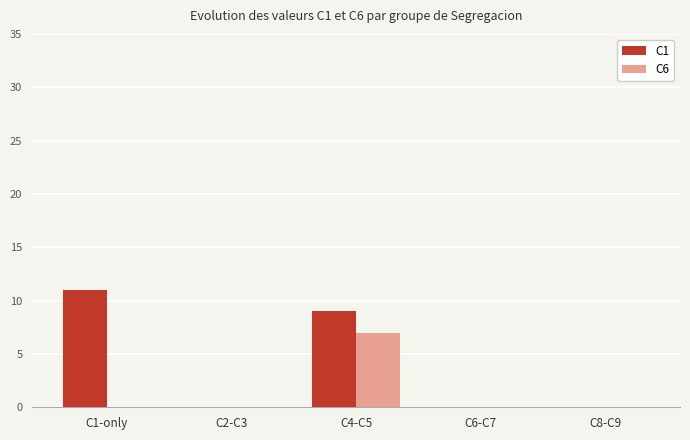

How many groups of bars are there?

5